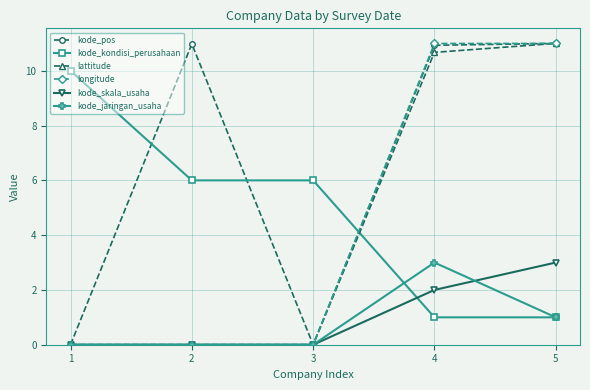

Reading left to right, list all the values displayed in this chart.

kode_pos: 1=0.0	2=11.0	3=0.0	4=10.9	5=11.0
kode_kondisi_perusahaan: 1=10.0	2=6.0	3=6.0	4=1.0	5=1.0
lattitude: 1=0.0	2=0.0	3=0.0	4=10.7	5=11.0
longitude: 1=0.0	2=0.0	3=0.0	4=11.0	5=11.0
kode_skala_usaha: 1=0.0	2=0.0	3=0.0	4=2.0	5=3.0
kode_jaringan_usaha: 1=0.0	2=0.0	3=0.0	4=3.0	5=1.0